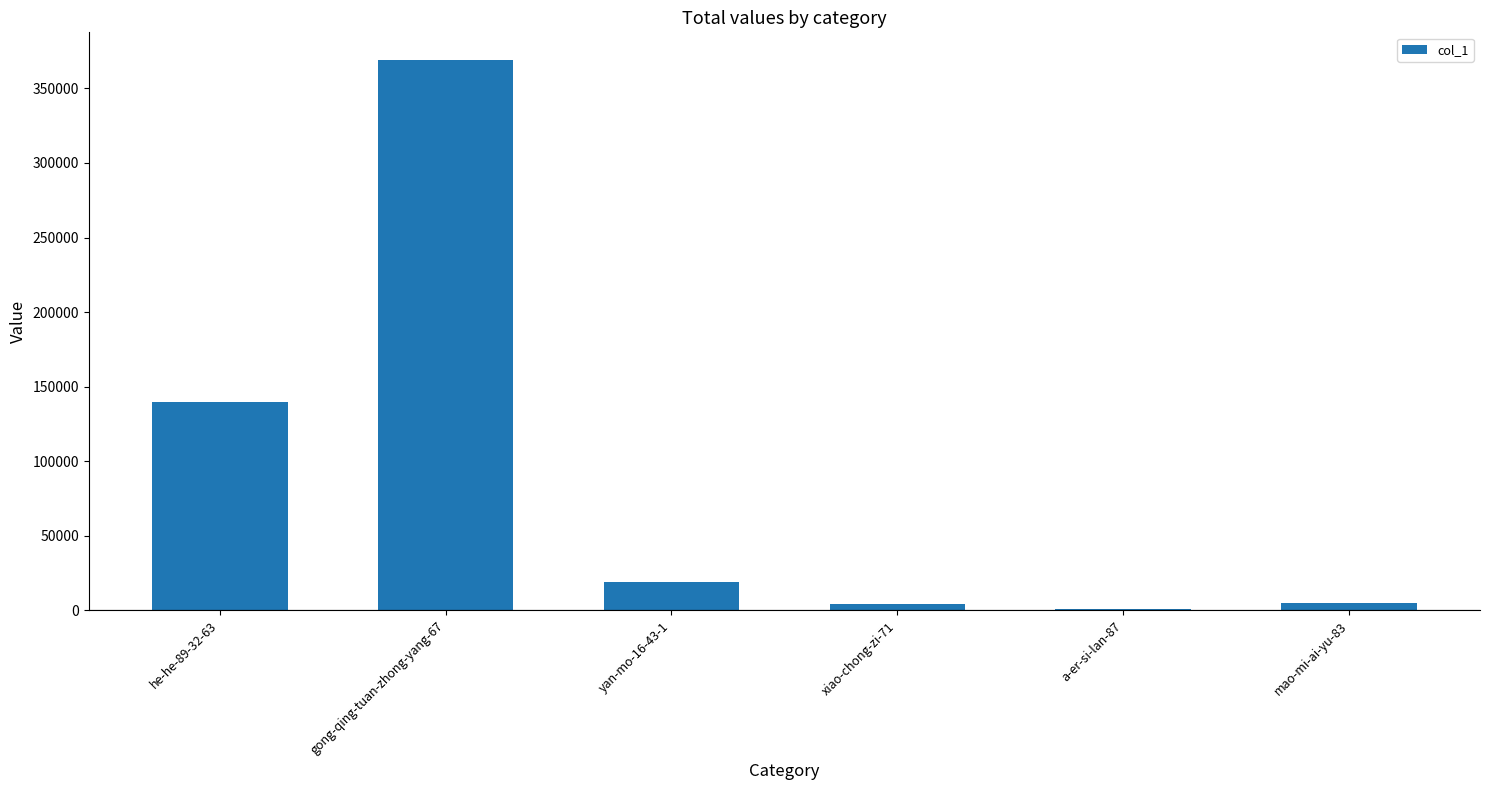

What is the approximate value at xiao-chong-zi-71, to the nearest 10?

4570